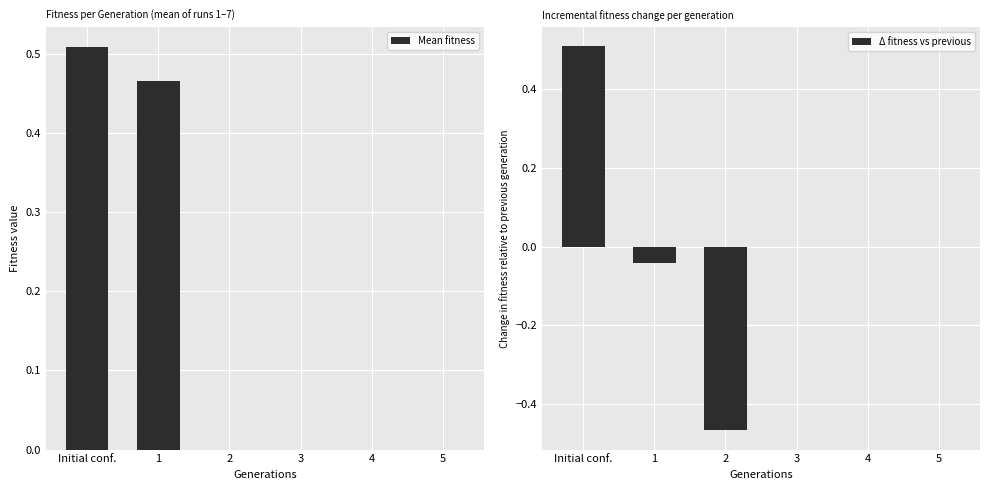

How many values in Δ fitness vs previous are above zero?

1